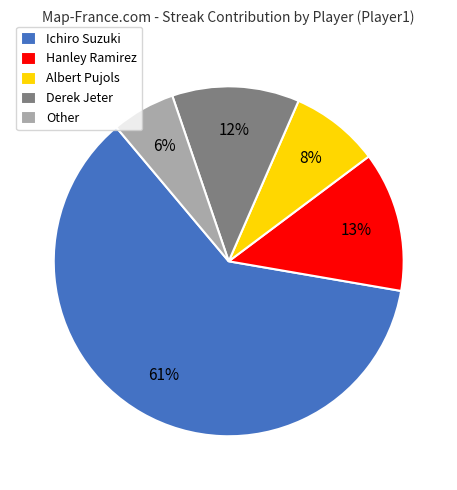

Is the sum of Other and Albert Pujols greater than half?

No